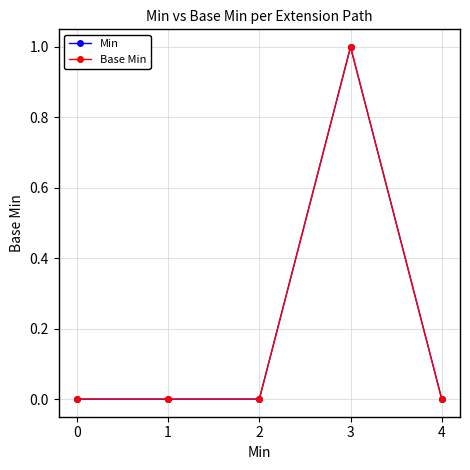

Which category has the highest value in the Min series?

3